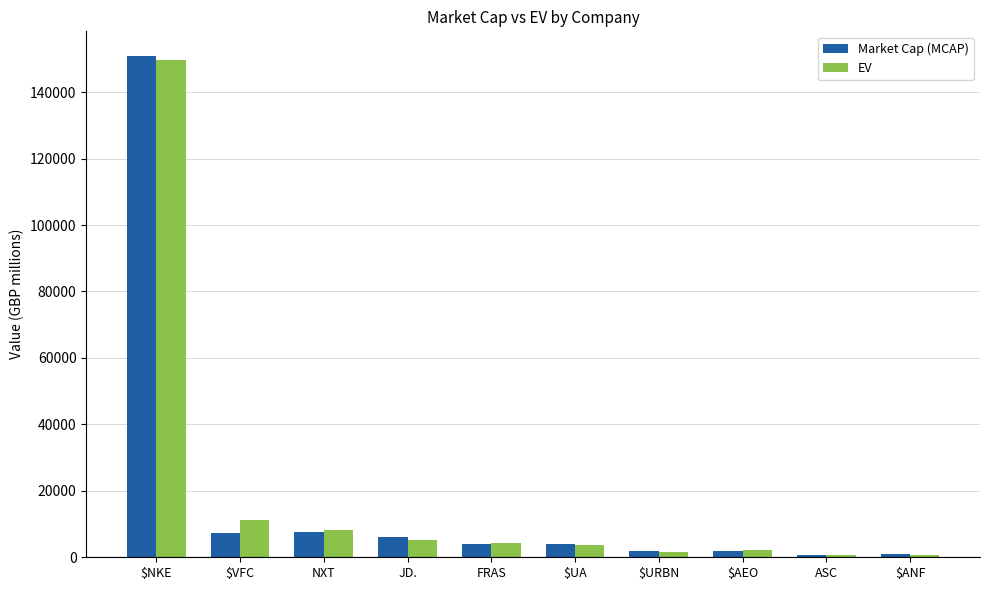

At which category is the sum across all series the highest?

$NKE